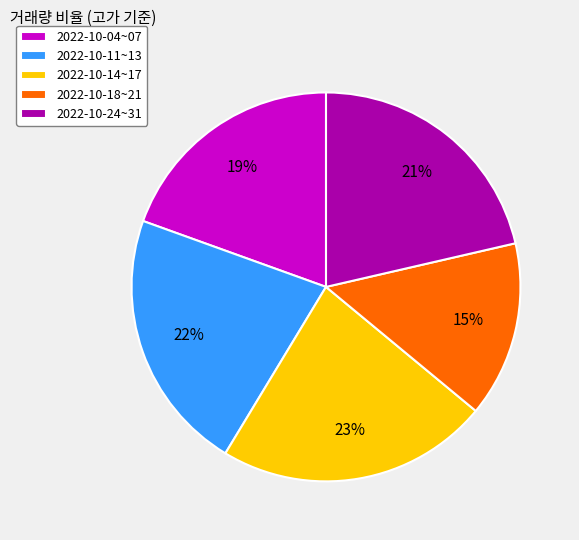

Does any single category account for the majority?

No